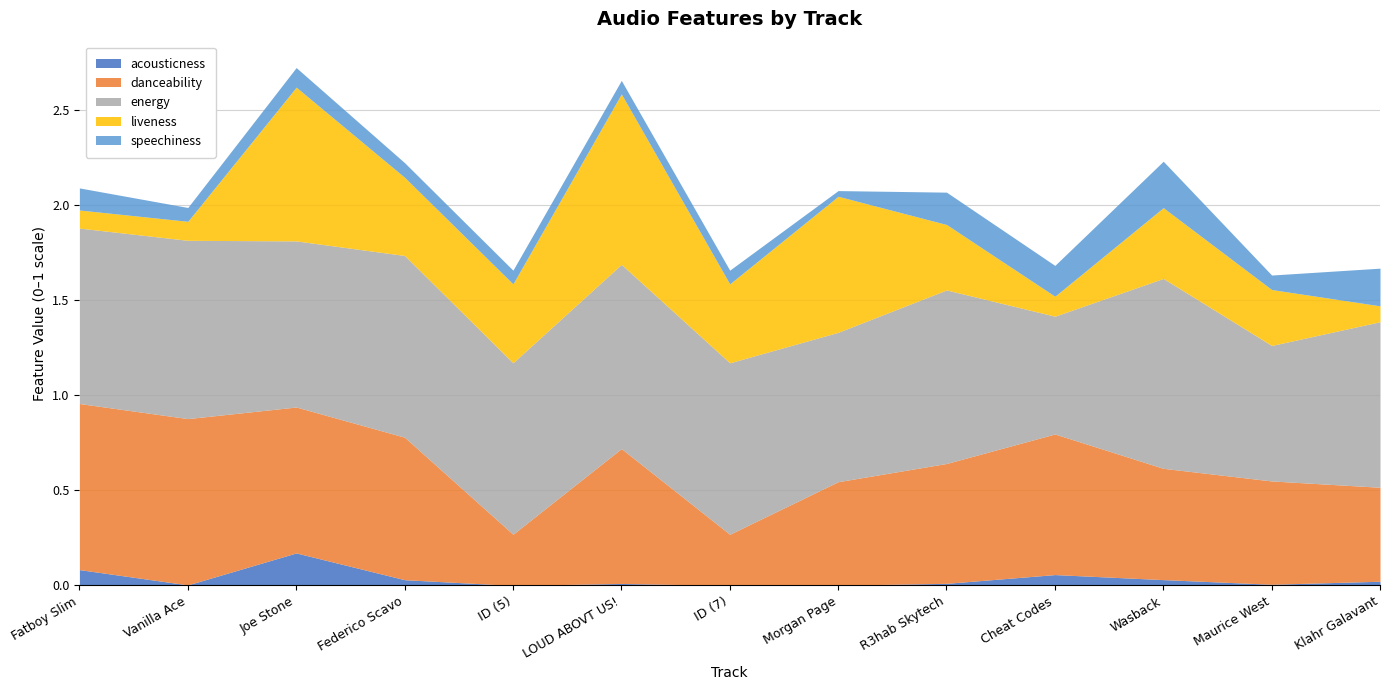

How many interior local peaks does the acousticness series have?

3